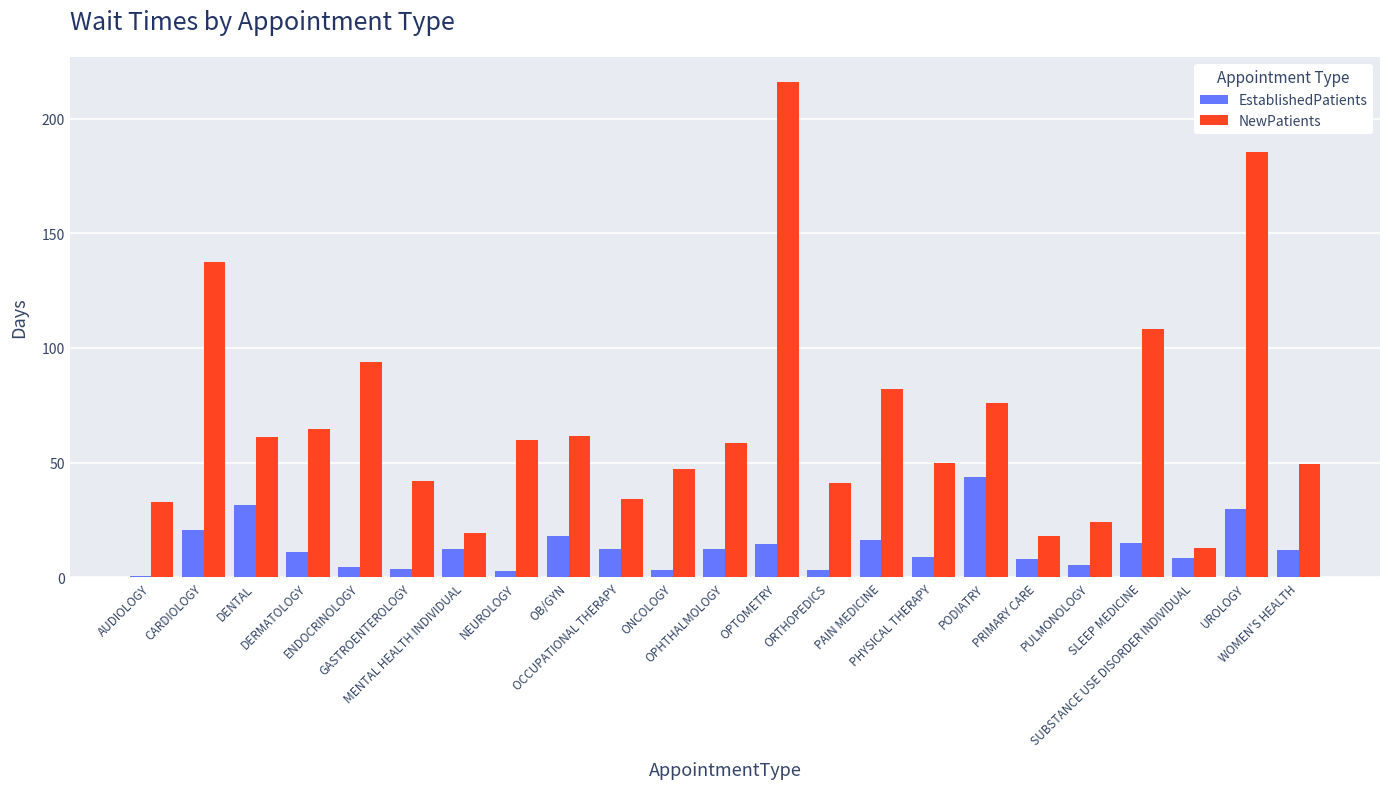

List the series in order of their overall mean, highest first.

NewPatients, EstablishedPatients